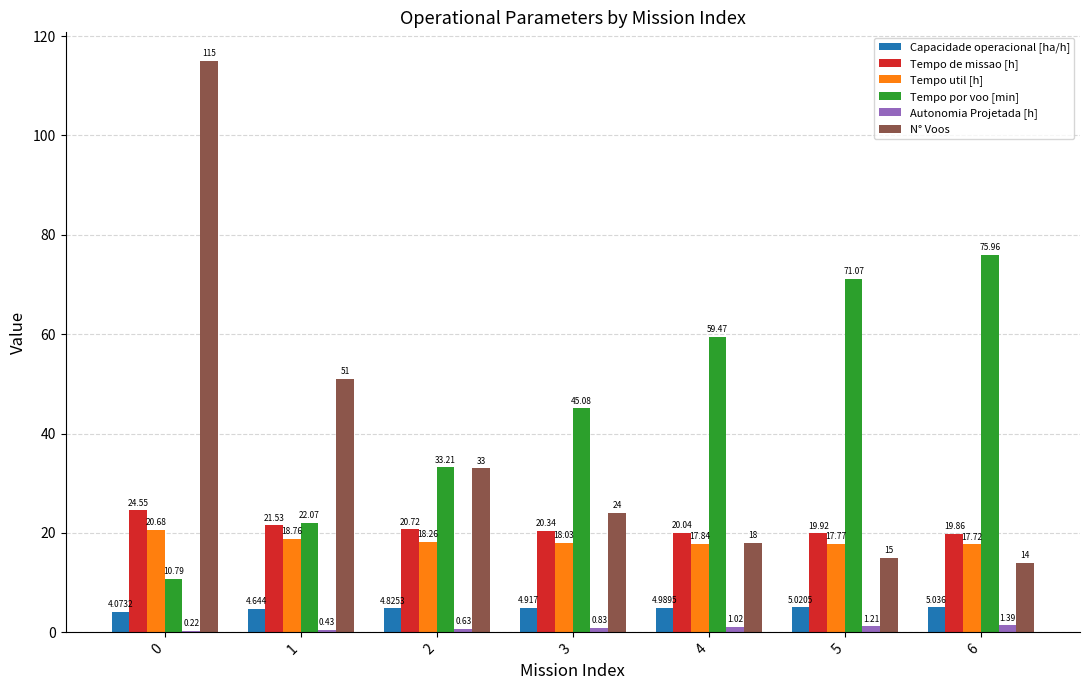

Which series has the largest total across all categories?

Tempo por voo [min]